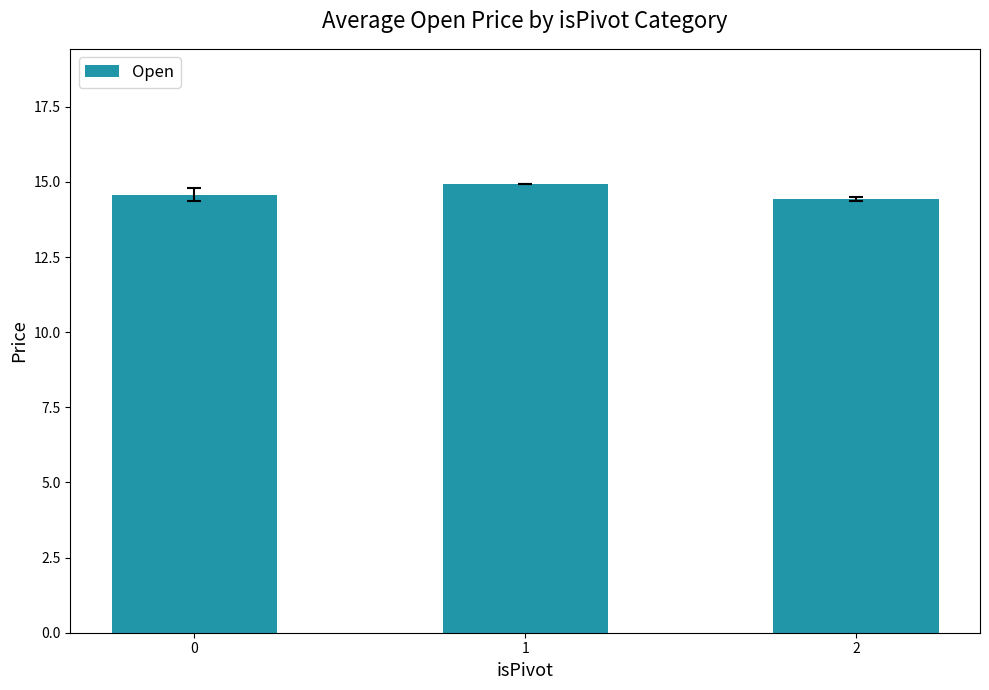

What is the change in value from 0 to 2?

-0.1